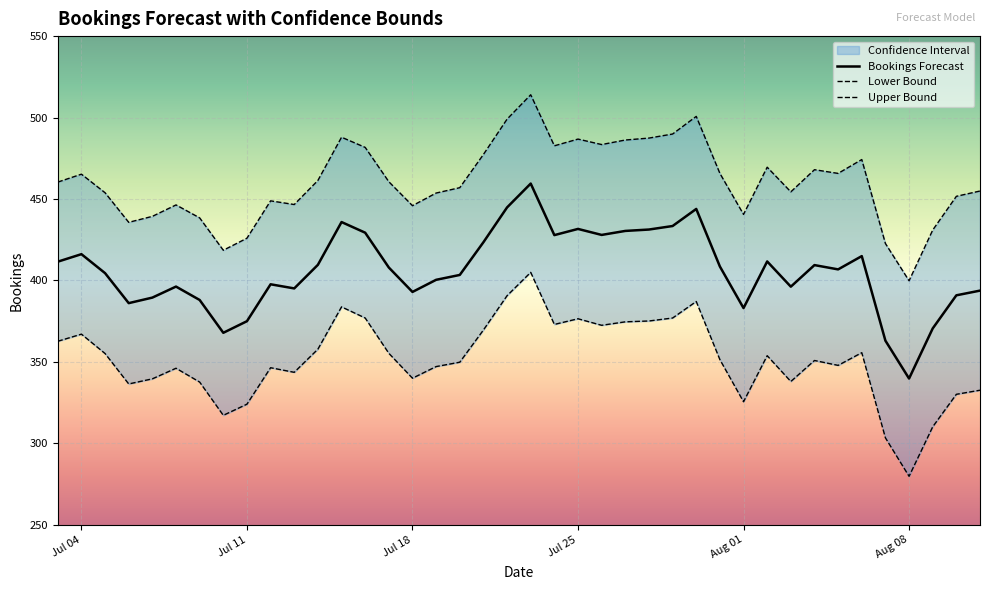

What is the highest value of the Upper Bound series?

514.0